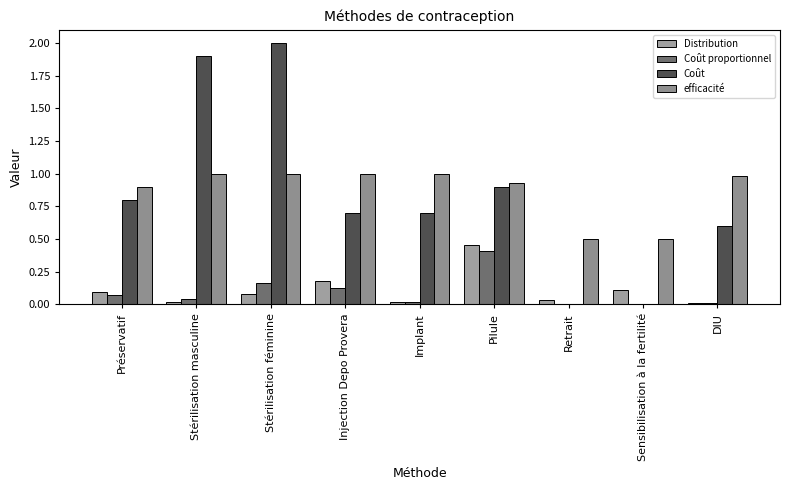

How many data points does each series have?

9